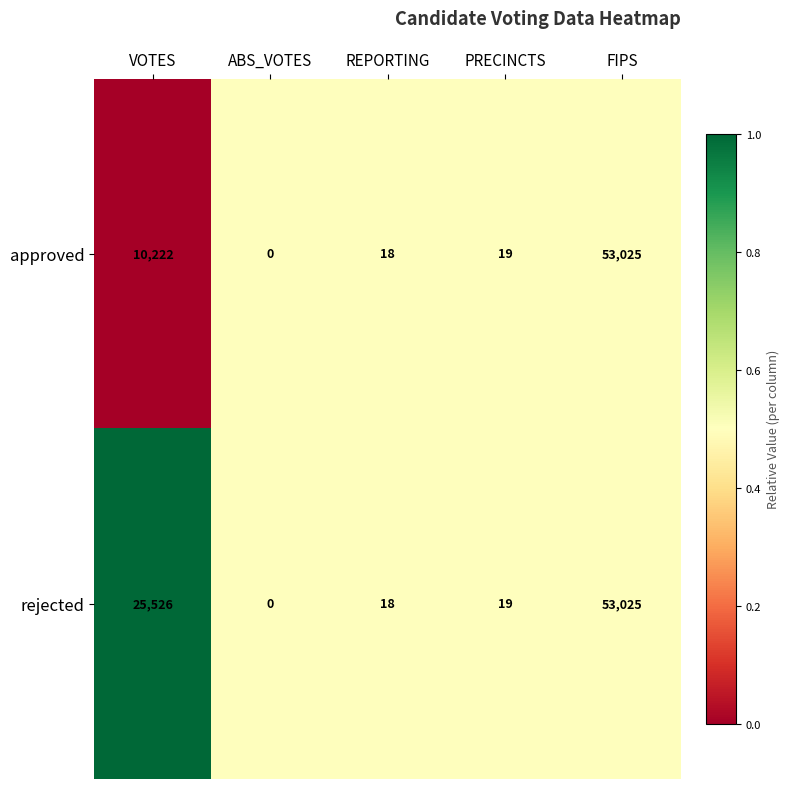

What is the total value across all series at FIPS?

106050